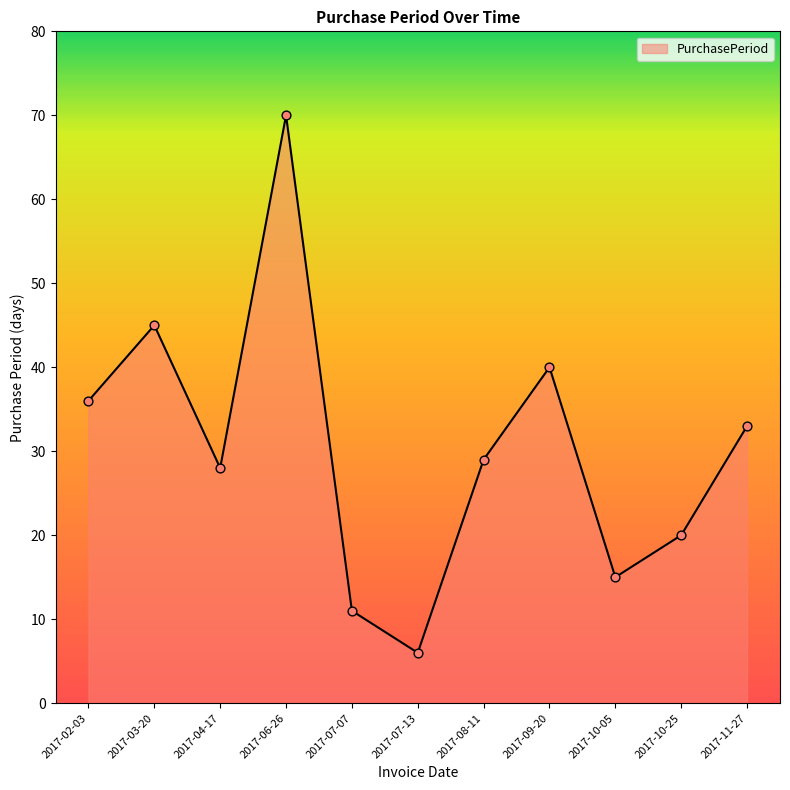

Which has a higher value, 2017-06-26 or 2017-07-07?

2017-06-26